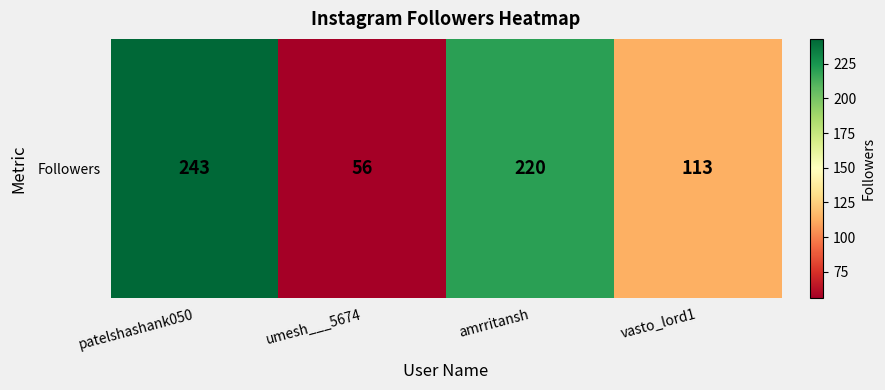

What is the average value?

158